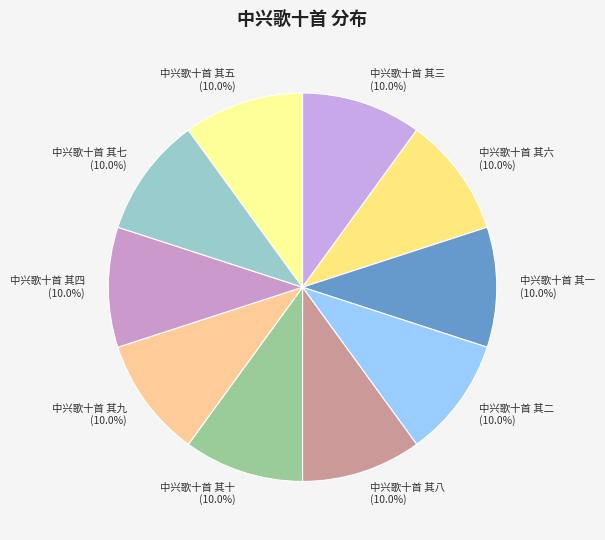

How much of the chart is everything except 中兴歌十首 其六?

90.0%